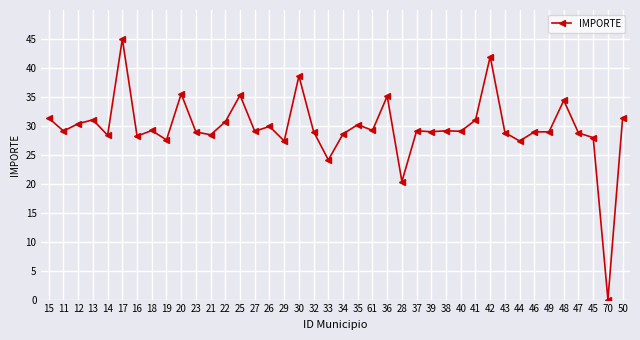

At which label does the data first exceed 29?

15